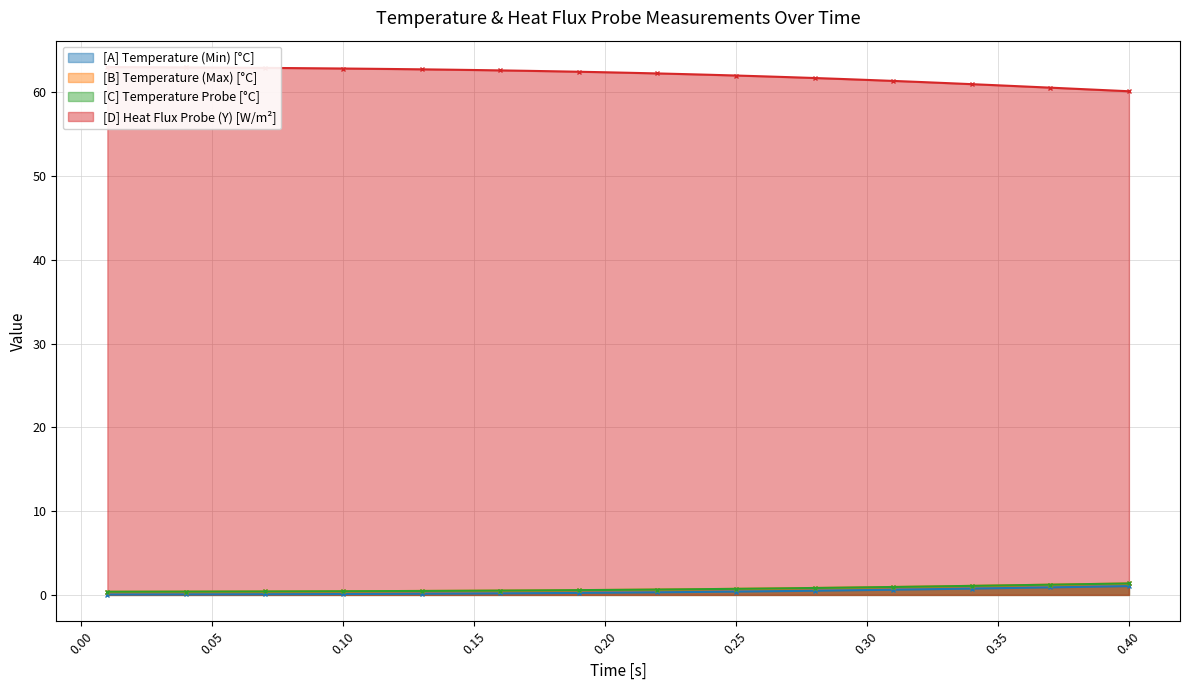

What are all the series names shown in the legend?

[A] Temperature (Min) [°C], [B] Temperature (Max) [°C], [C] Temperature Probe [°C], [D] Heat Flux Probe (Y) [W/m²]